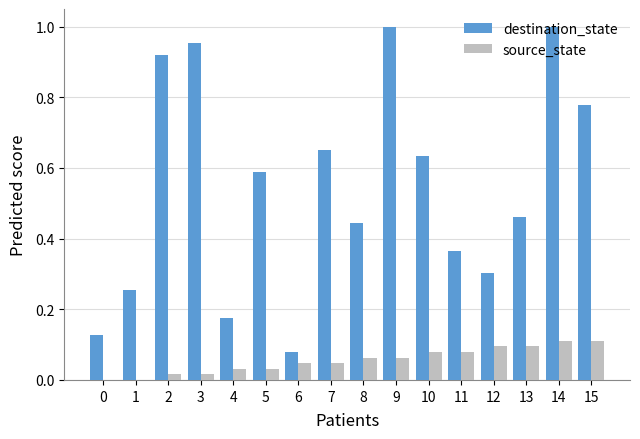

What is the sum of the destination_state values at 9 and 4?

1.2